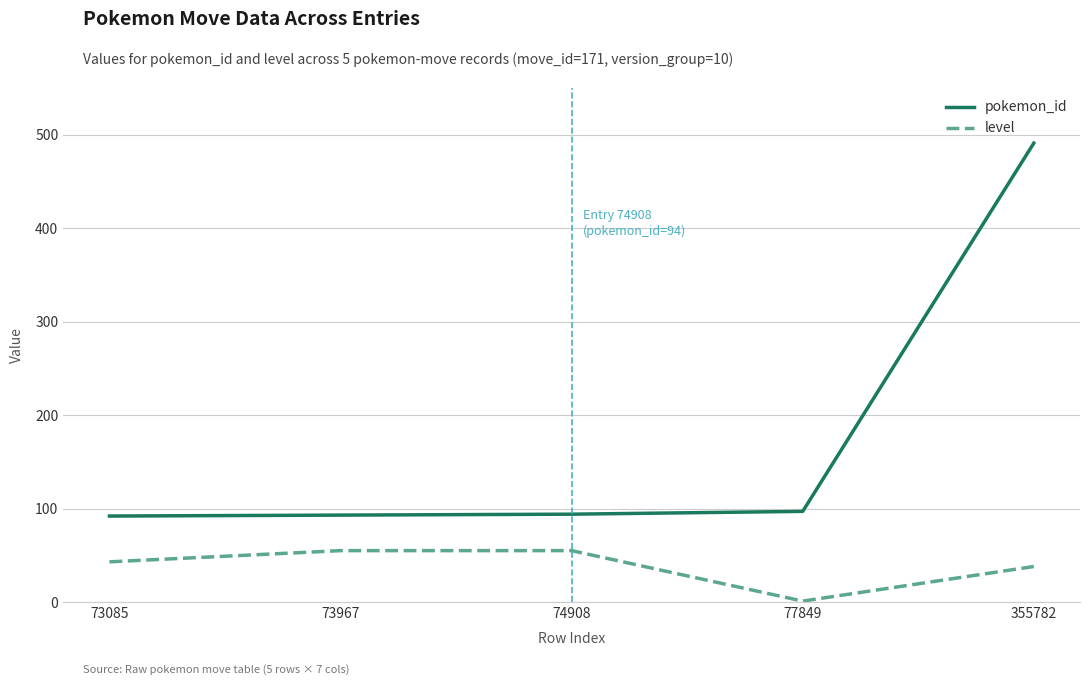

Which series has the widest spread of values?

pokemon_id